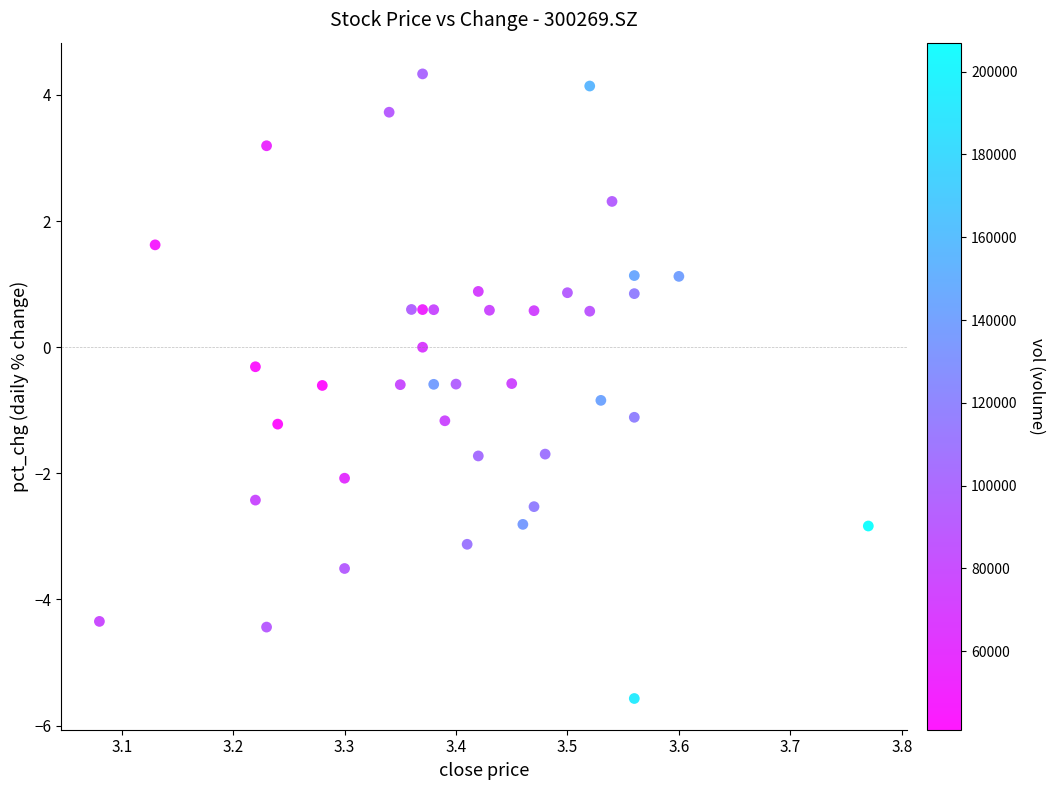

What is the range of X values (max minus min)?

0.7